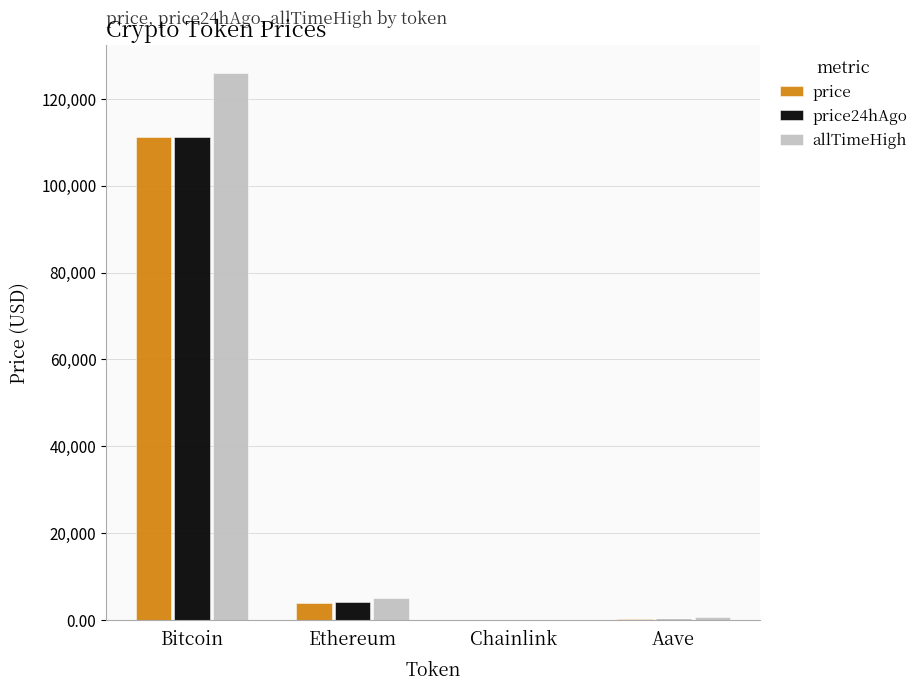

True or false: price has a value of 40305.8 at Bitcoin.

False